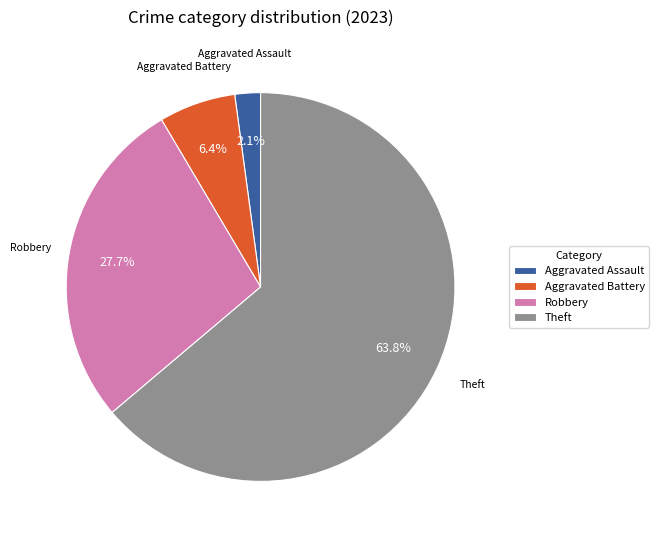

Rank the categories by value from lowest to highest.

Aggravated Assault, Aggravated Battery, Robbery, Theft